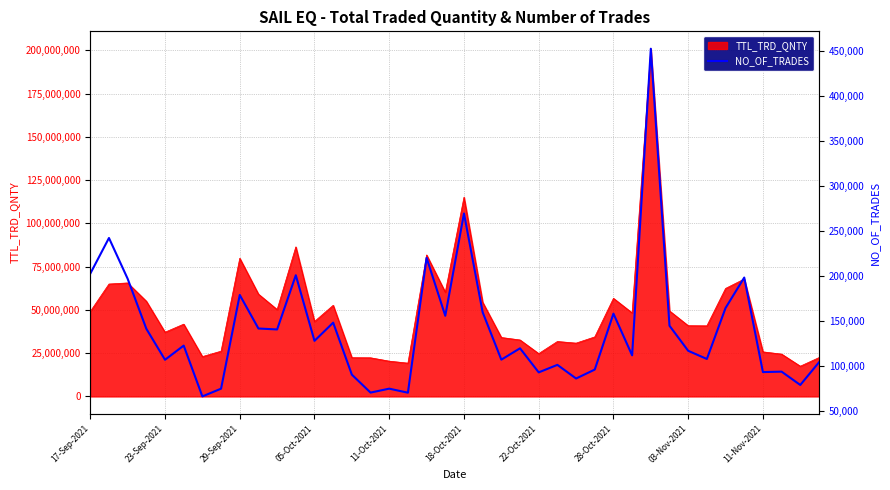

The value of TTL_TRD_QNTY at 05-Oct-2021 is 23613731. True or false?

False